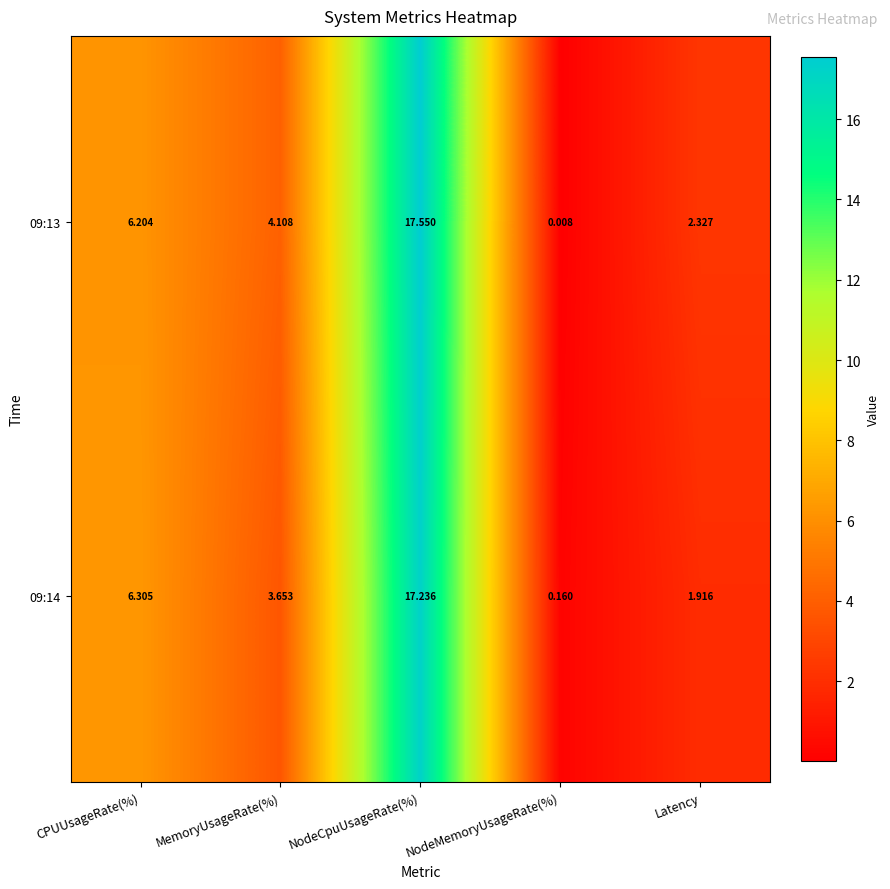

At how many categories does at least one series exceed 2?

4